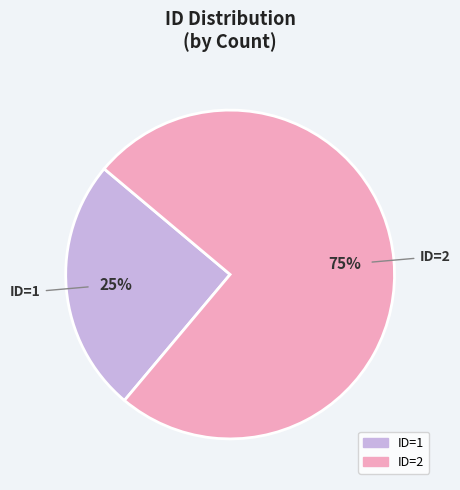

The ID=2 slice represents 82% of the pie. True or false?

False